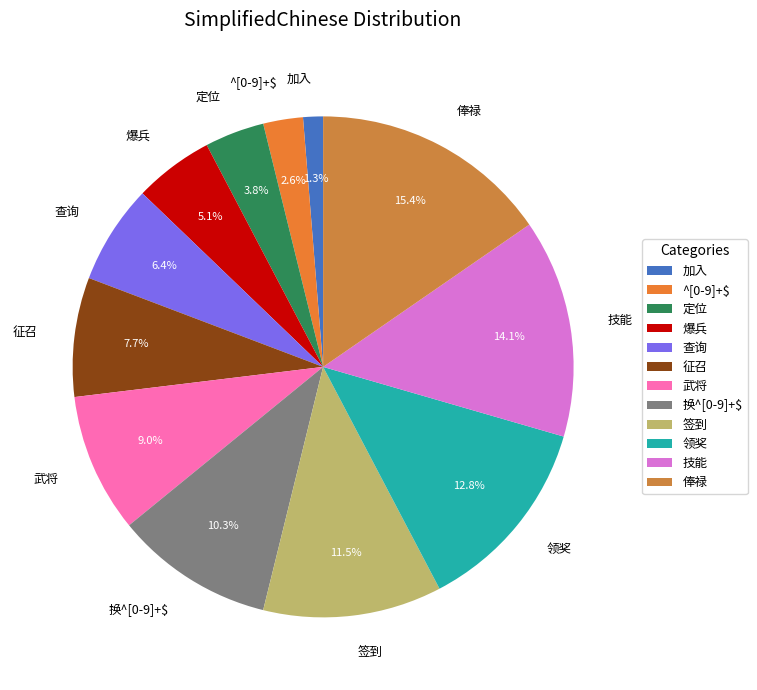

True or false: 加入 accounts for 11% of the total.

False